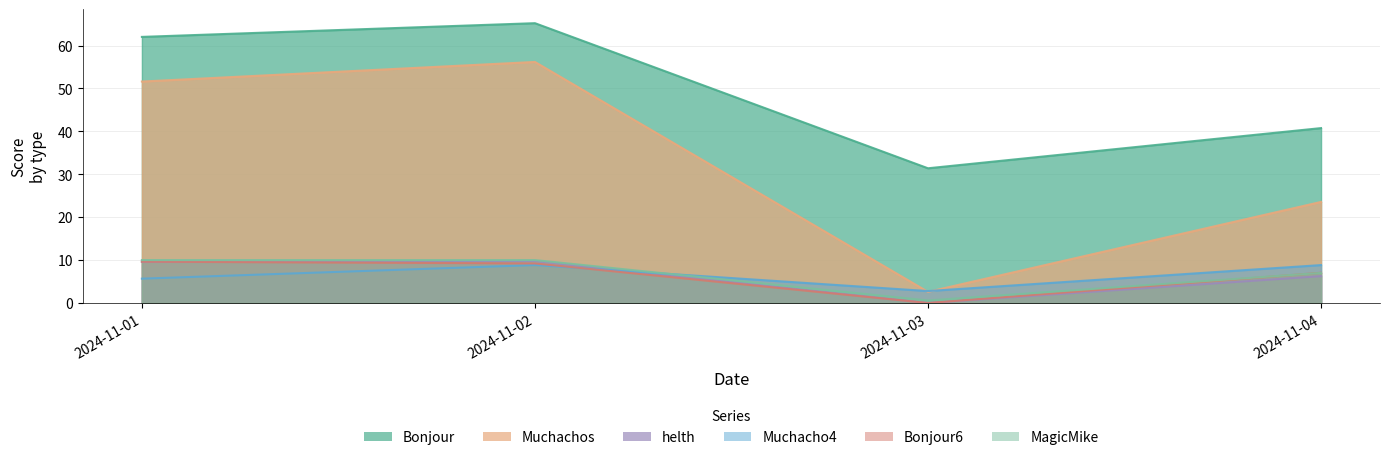

What is the difference between the Bonjour values at 2024-11-01 and 2024-11-03?

30.6